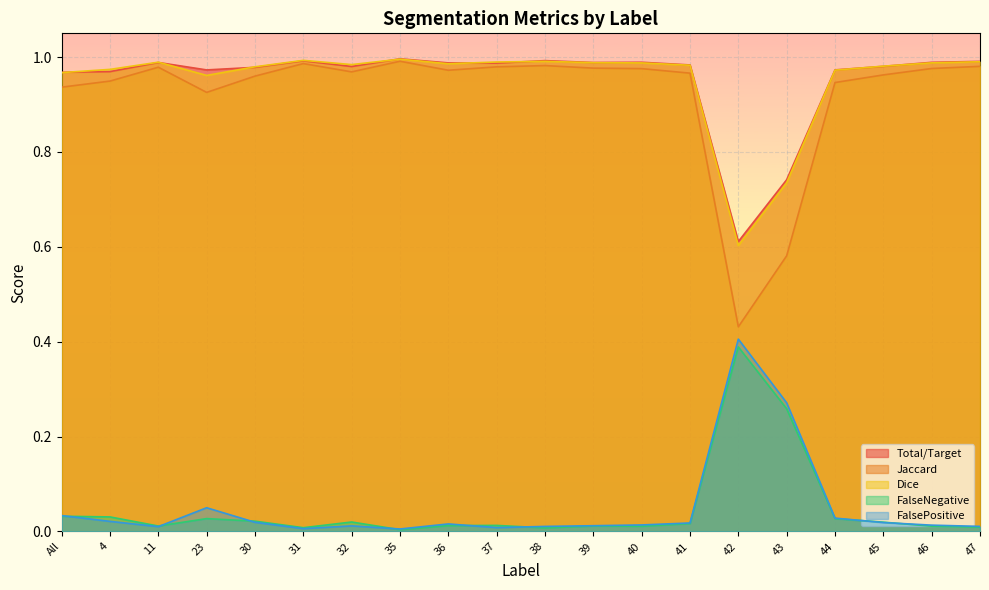

Which category has the lowest value in the Dice series?

42